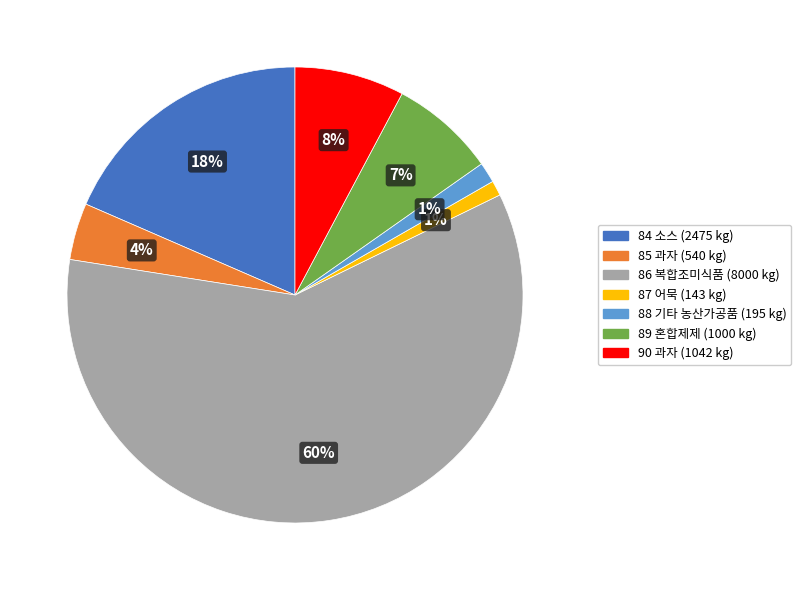

Do 85 과자 and 86 복합조미식품 together represent more than half of the pie?

Yes